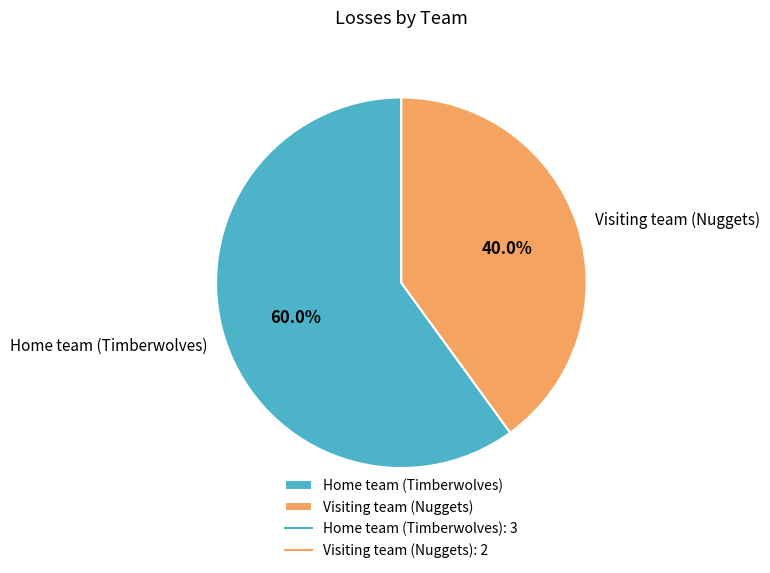

What percentage do Home team (Timberwolves) and Visiting team (Nuggets) together represent?

100.0%